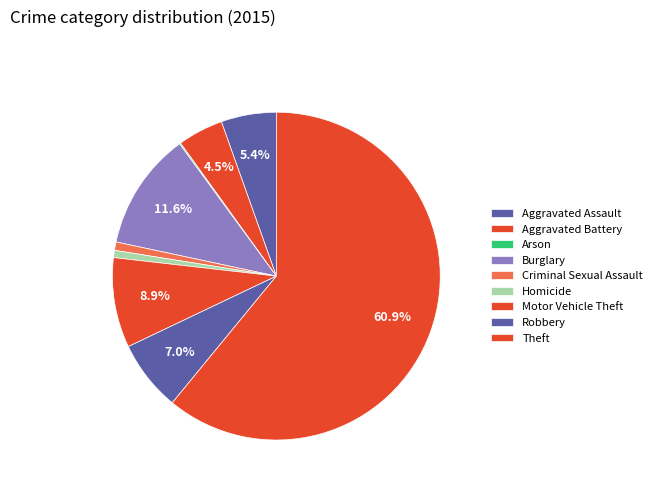

What percentage do Motor Vehicle Theft and Homicide together represent?

9.6%